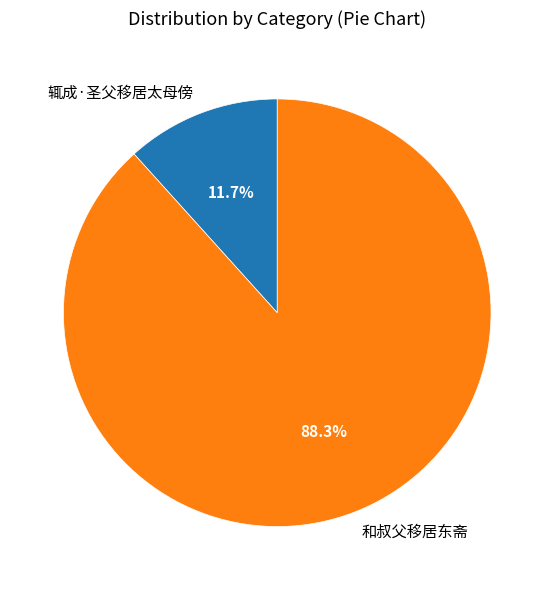

To the nearest percent, what percentage of the pie is 辄成·圣父移居太母傍?

12%